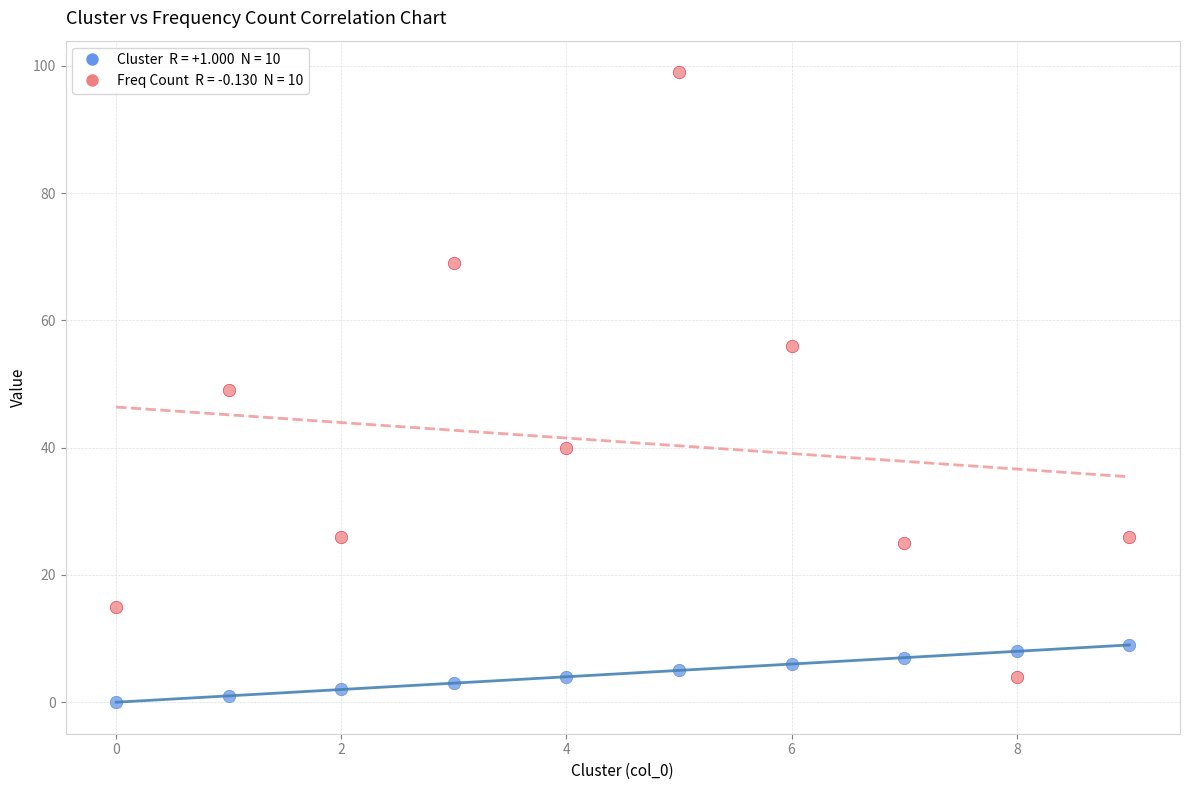

Across all data points, what is the range of Y values (max minus min)?

99